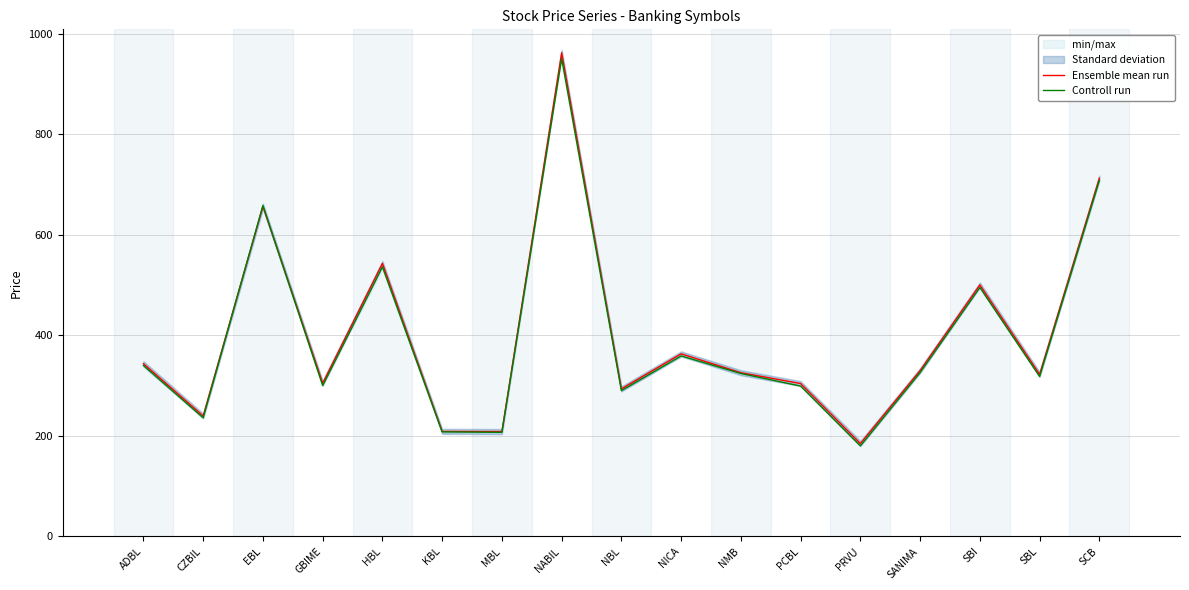

True or false: Controll run has more than 2 interior local peaks.

True